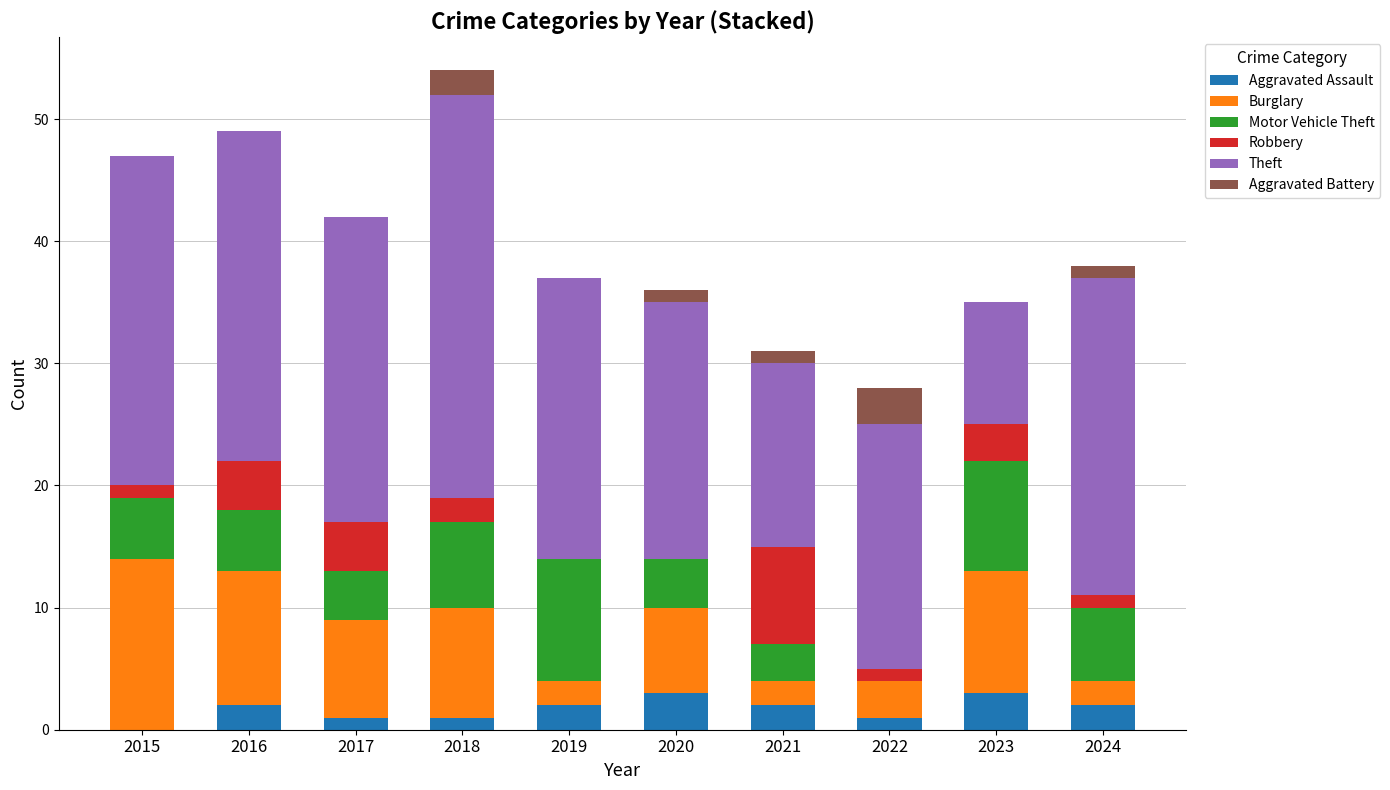

What is the highest value of the Aggravated Assault series?

3